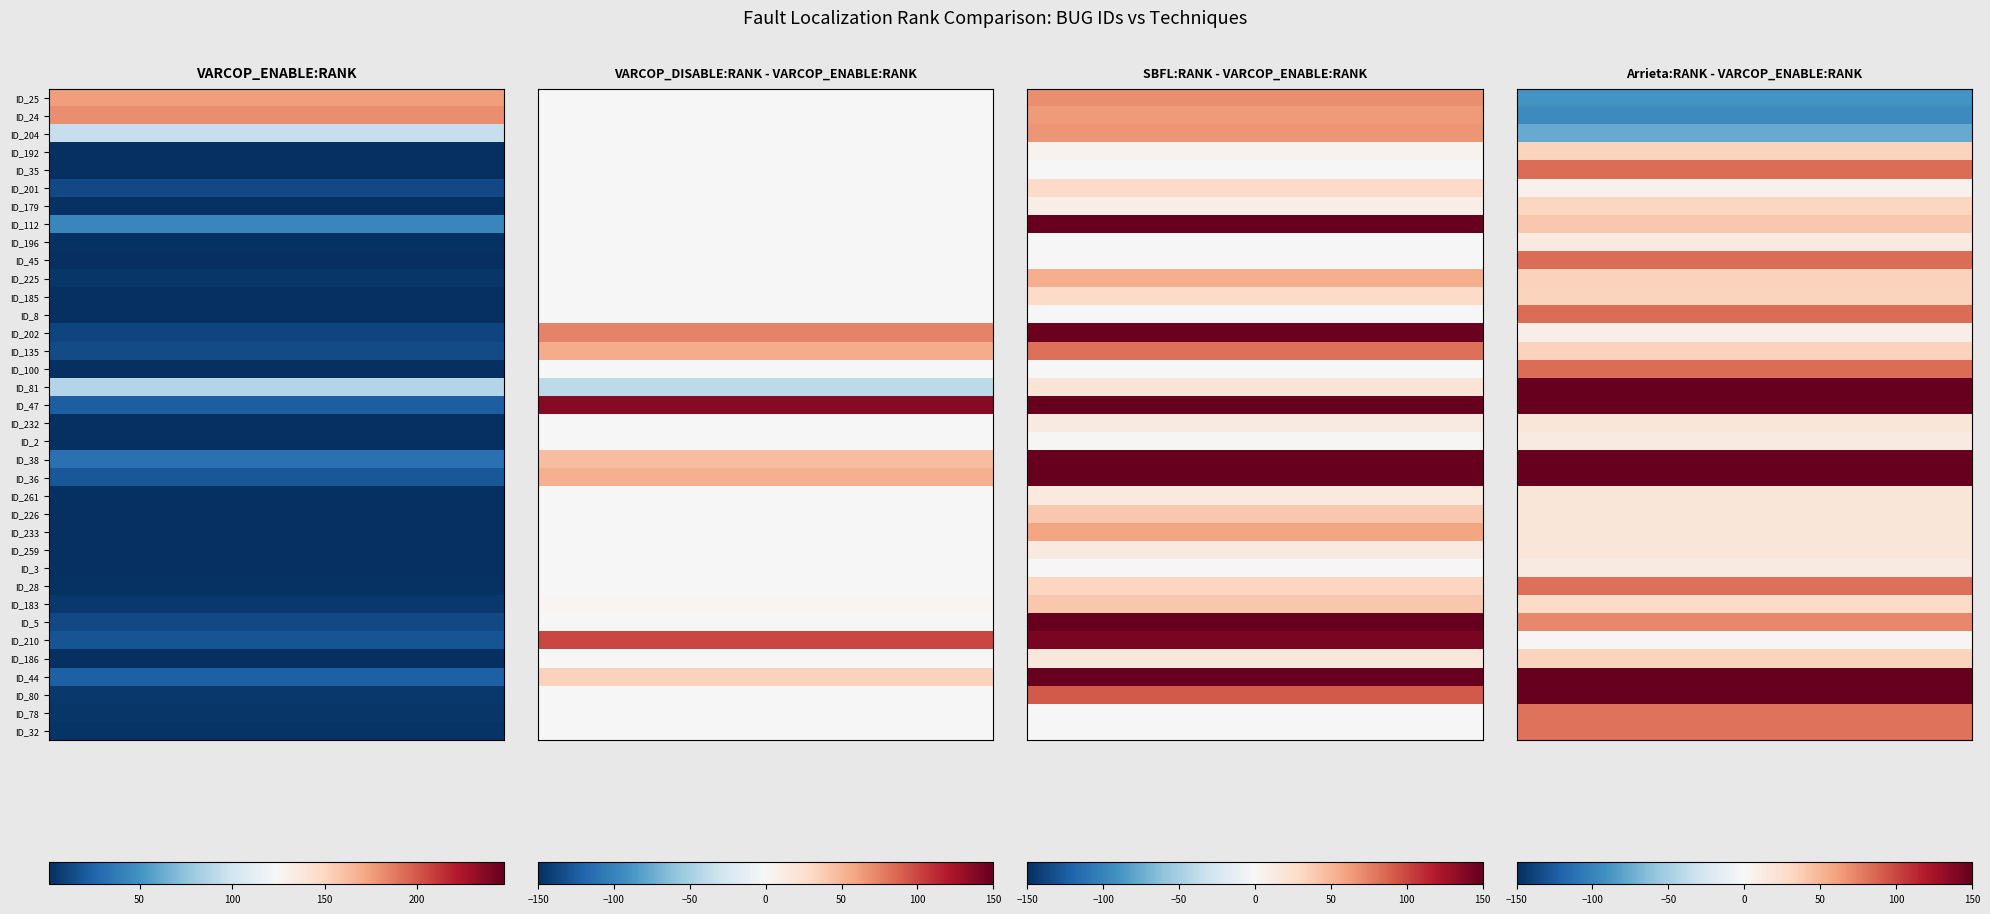

Is it true that SBFL:RANK equals 12 at ID_179?

True